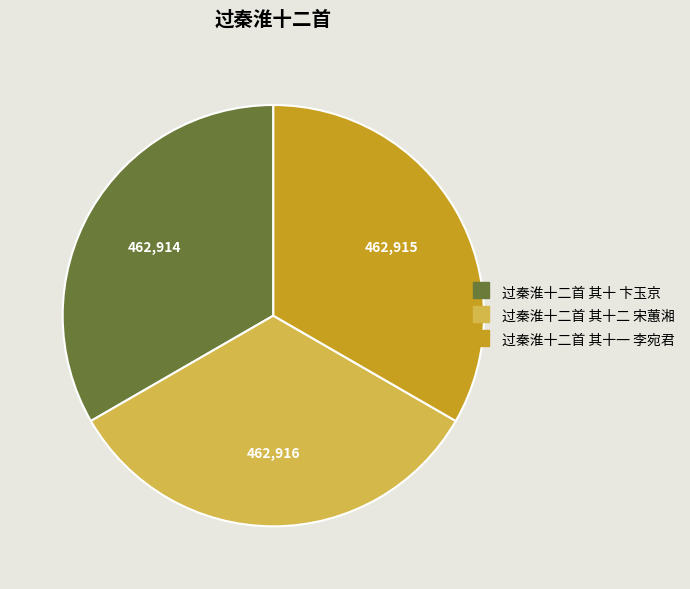

Is it true that 过秦淮十二首 其十二 宋蕙湘 is 43% of the pie?

False